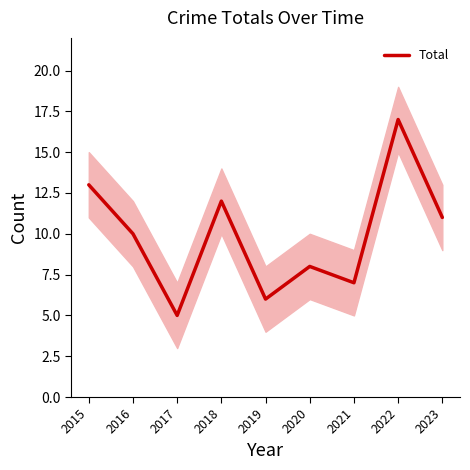

Does the chart display data point markers on the line(s)?

No